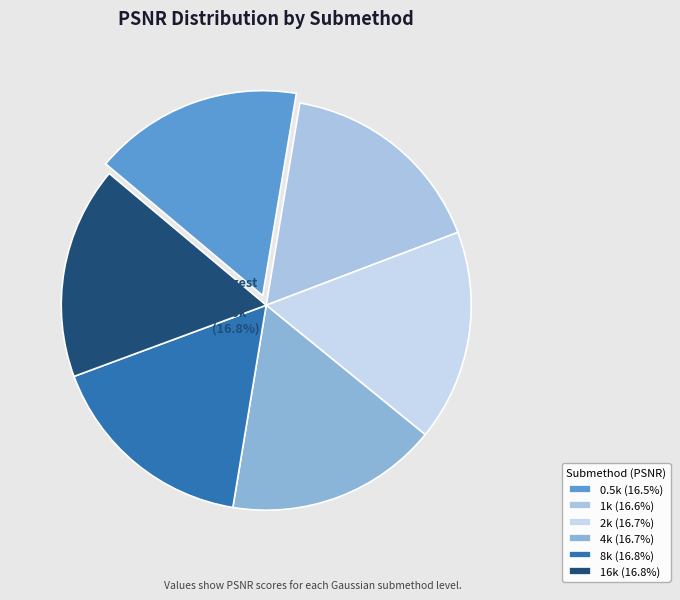

Rank the categories by value from lowest to highest.

0.5k, 1k, 2k, 4k, 8k, 16k